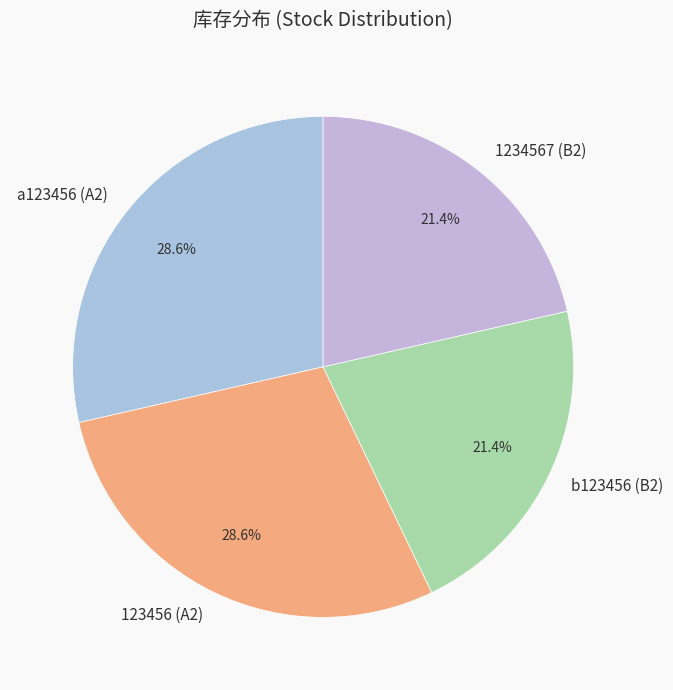

To the nearest percent, what percentage of the pie is 123456 (A2)?

29%